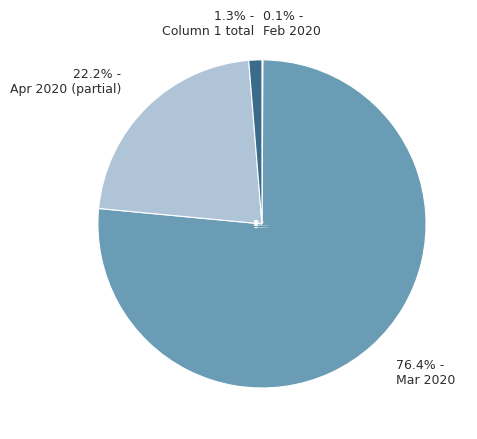

What is the largest slice in the pie chart?

Mar 2020